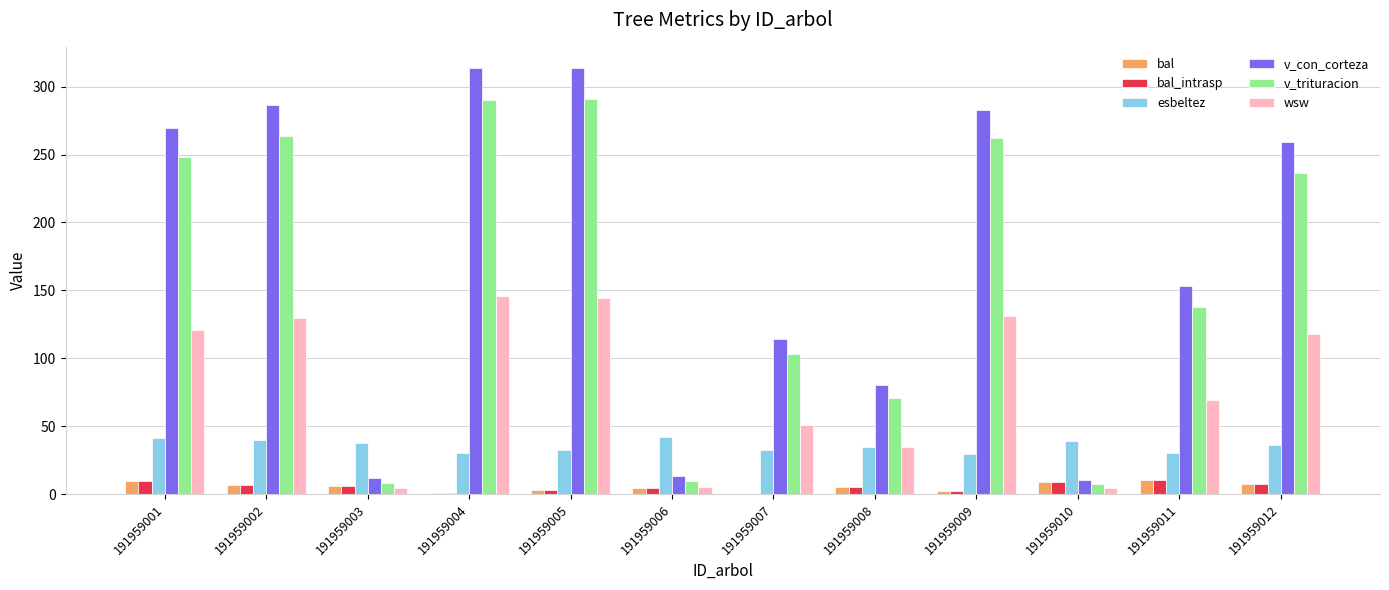

Which series changed the most between 191959002 and 191959011?

v_con_corteza